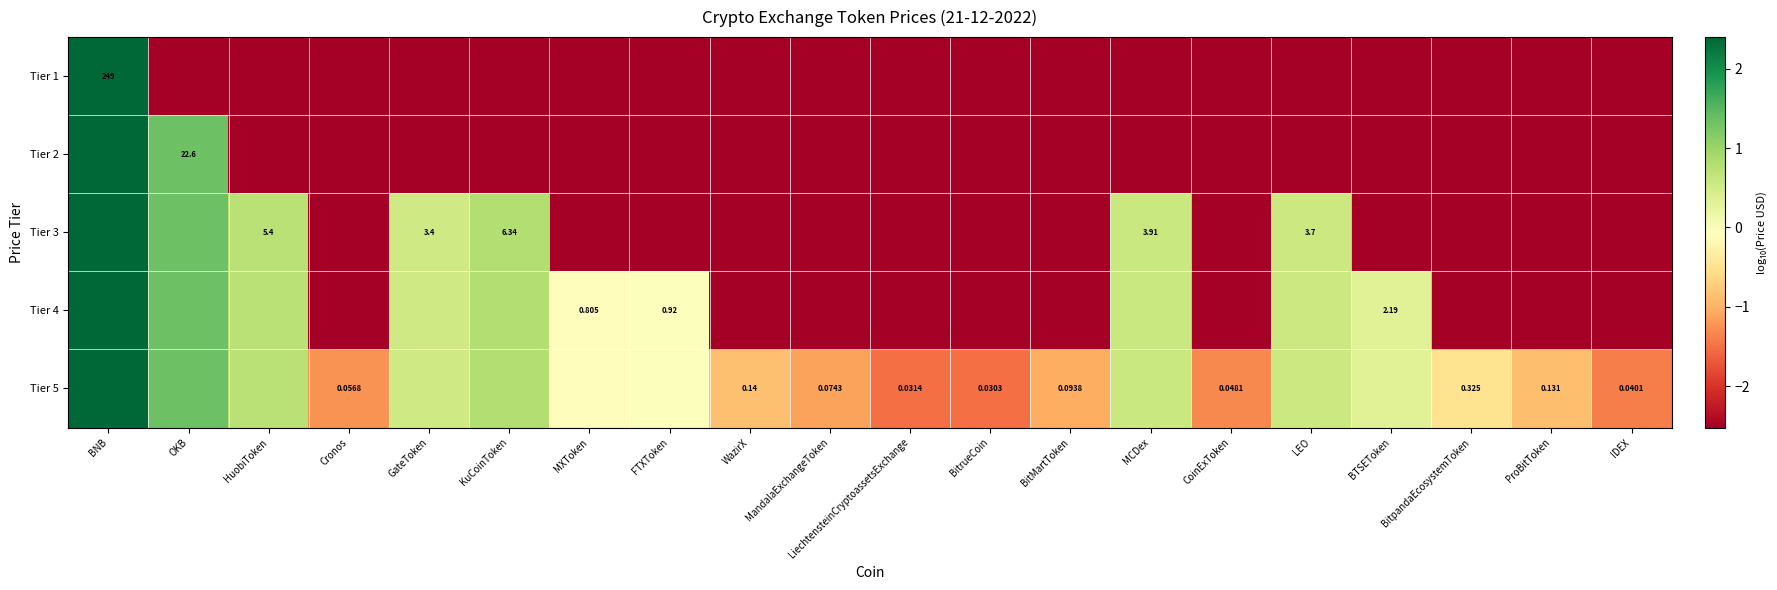

How many series are shown in this chart?

5